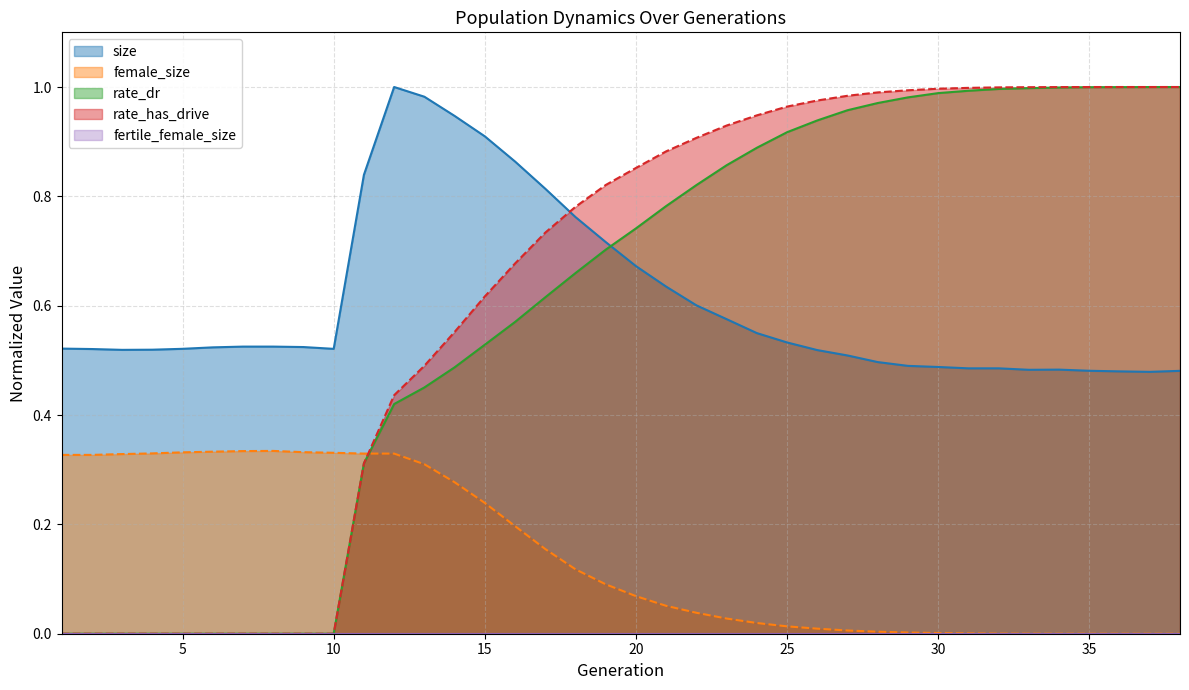

The size series shows 1.4 at 14. True or false?

False